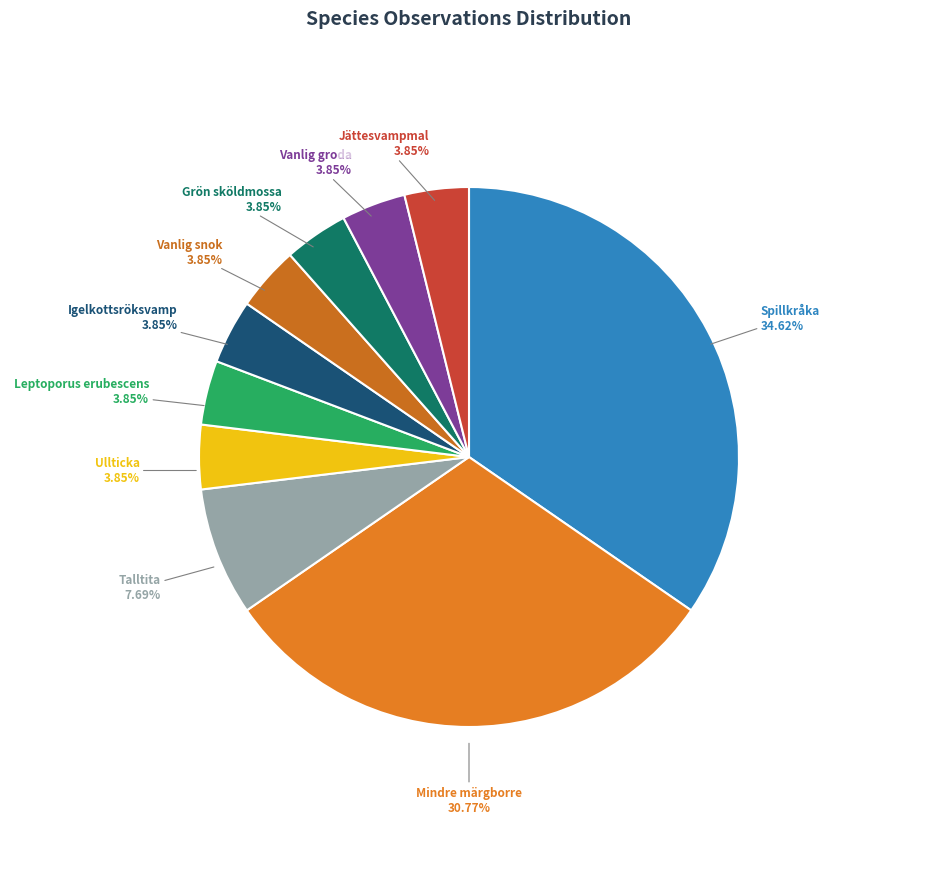

True or false: Leptoporus erubescens accounts for 4% of the total.

True